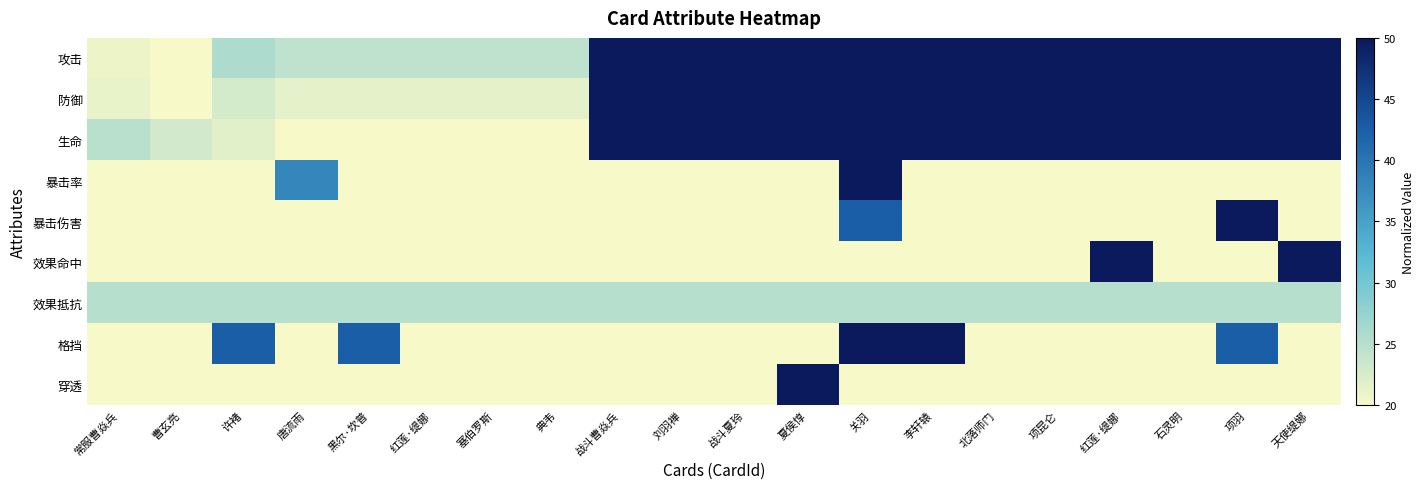

At which category does the chart reach its minimum across all series?

曹玄亮